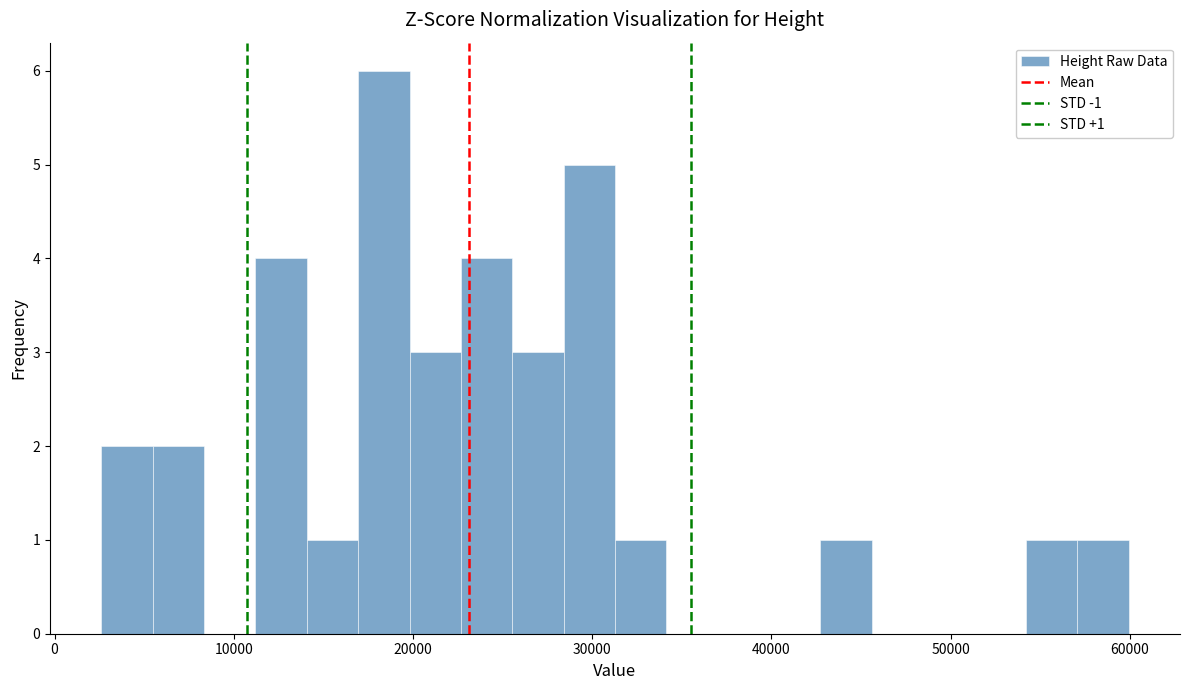

Around what value on the x-axis is the tallest bar? Give the approximate position of its centre, as read against the axis.

18000